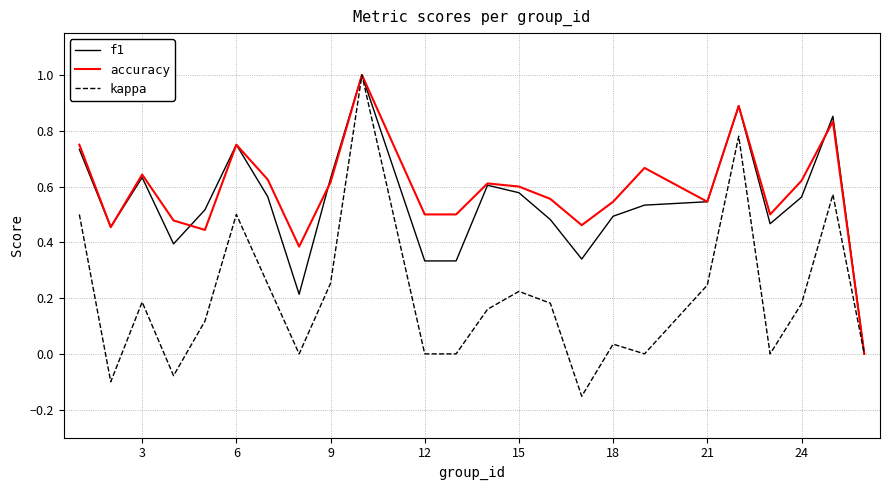

What are all the series names shown in the legend?

f1, accuracy, kappa